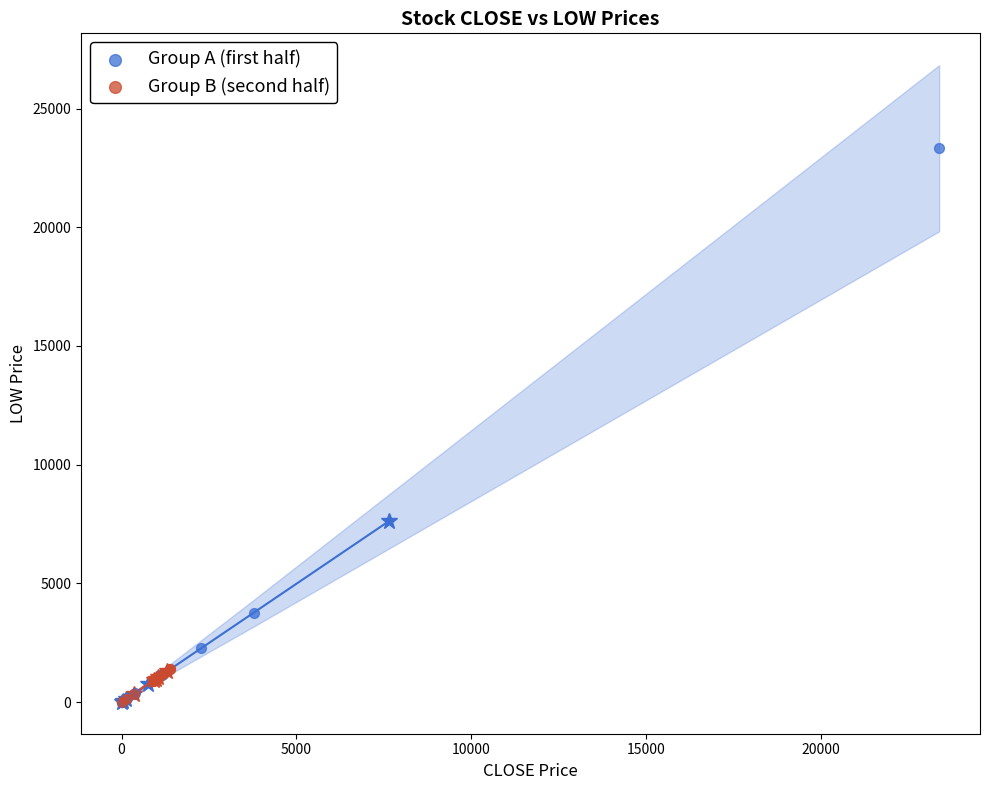

Which series has the widest spread of Y values?

Group A (first half)